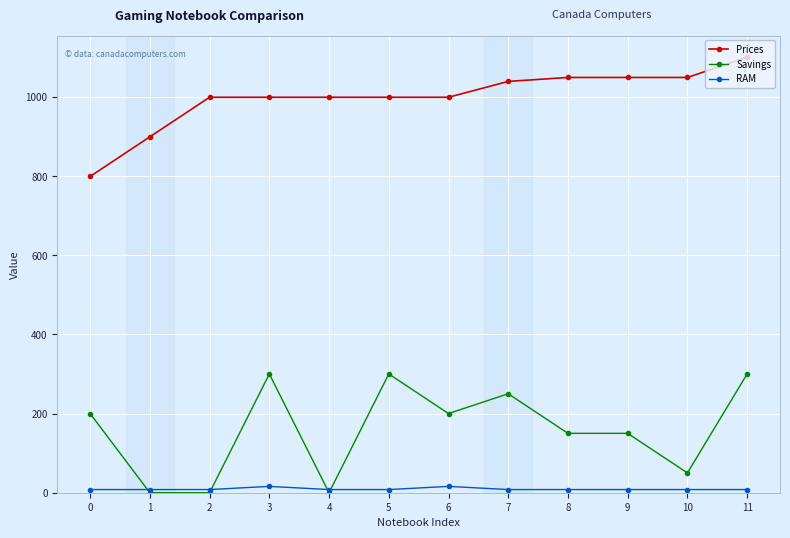

What is the difference between the highest and lowest values at 10?

1041.0